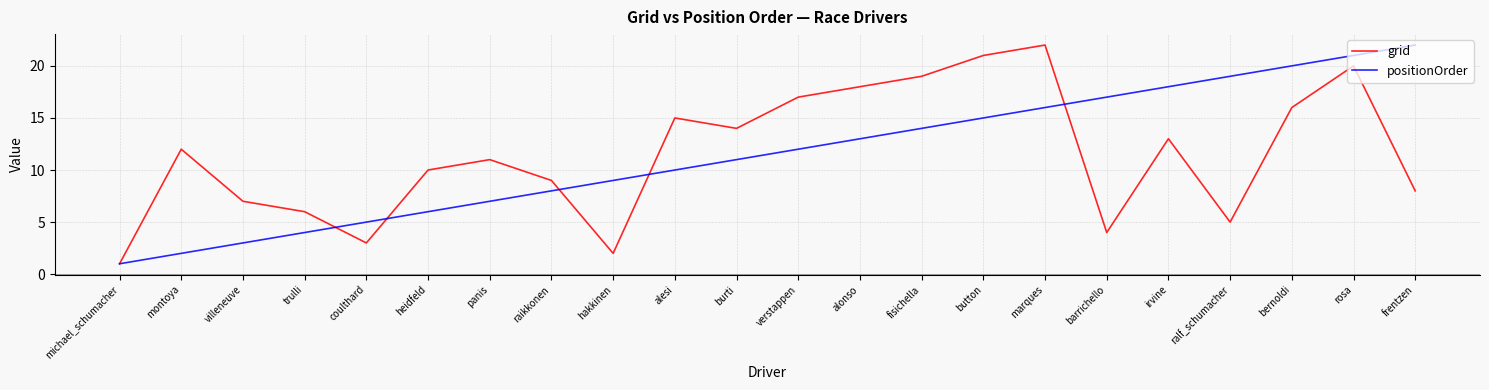

What is the approximate value of grid at heidfeld?

10